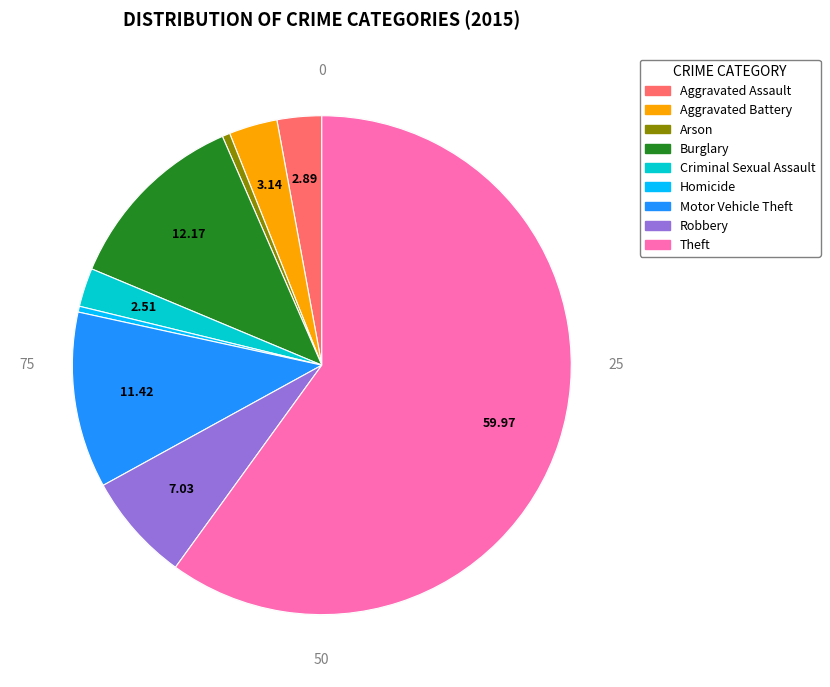

How many segments does this pie chart have?

9